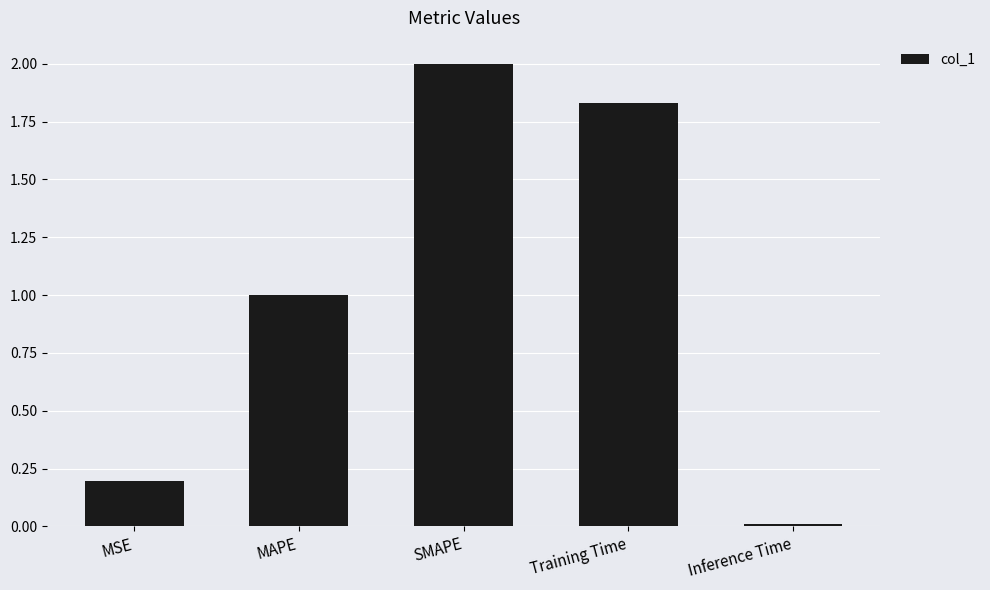

What is the difference between the values at Inference Time and SMAPE?

2.0